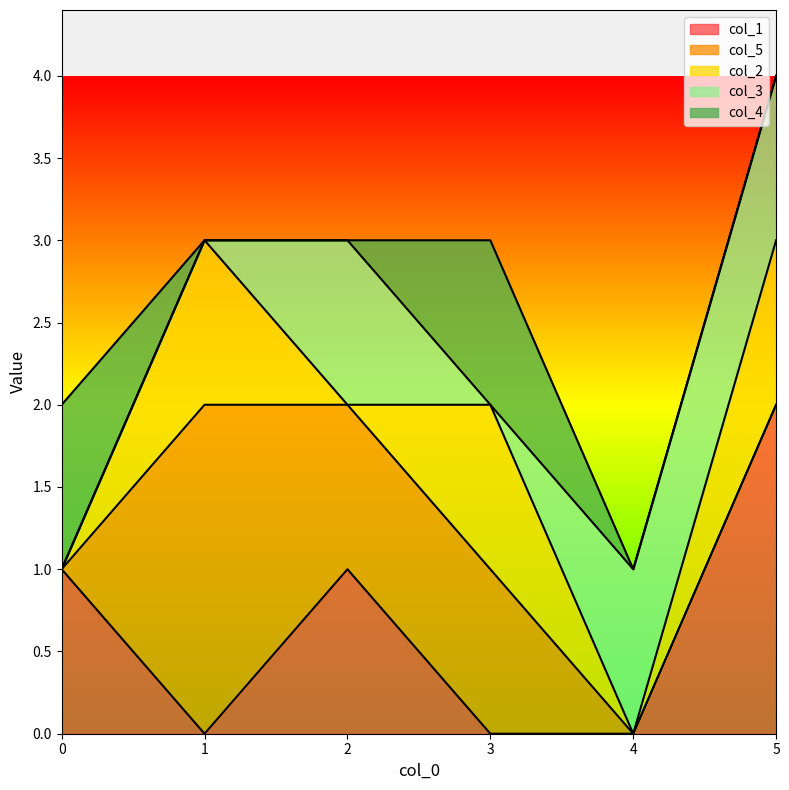

Reading left to right, what are all the values shown in this chart?

col_1: 1	0	1	0	0	2
col_5: 0	2	1	1	0	0
col_2: 0	1	0	1	0	1
col_3: 0	0	1	0	1	1
col_4: 1	0	0	1	0	0